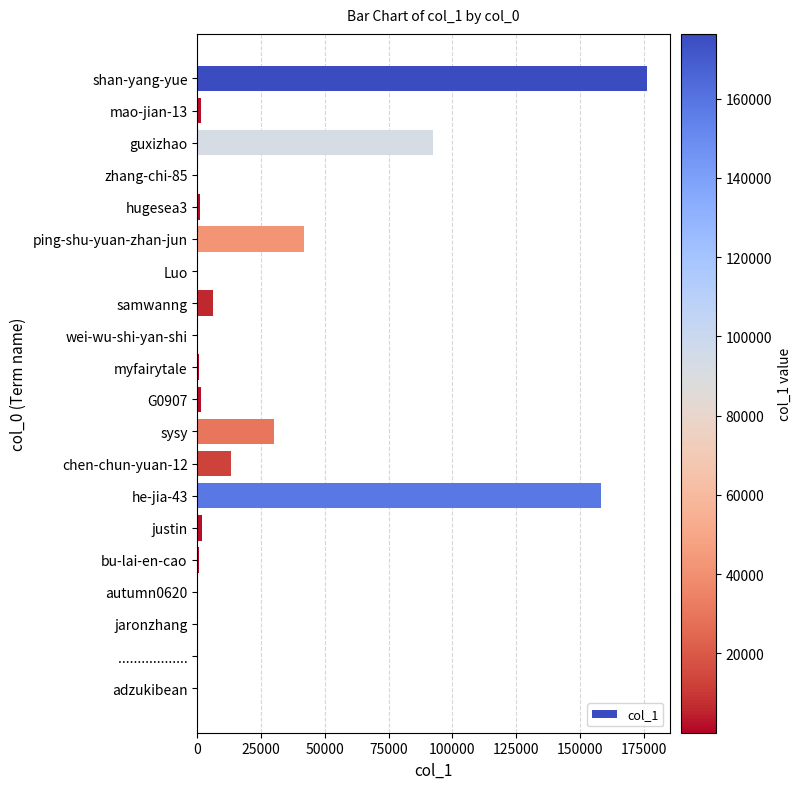

What is the maximum value shown in the chart?

176357